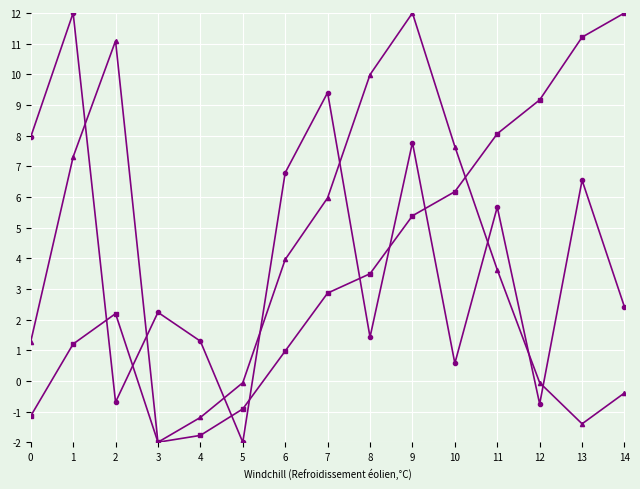

What is the minimum value shown in the chart?

-2.0